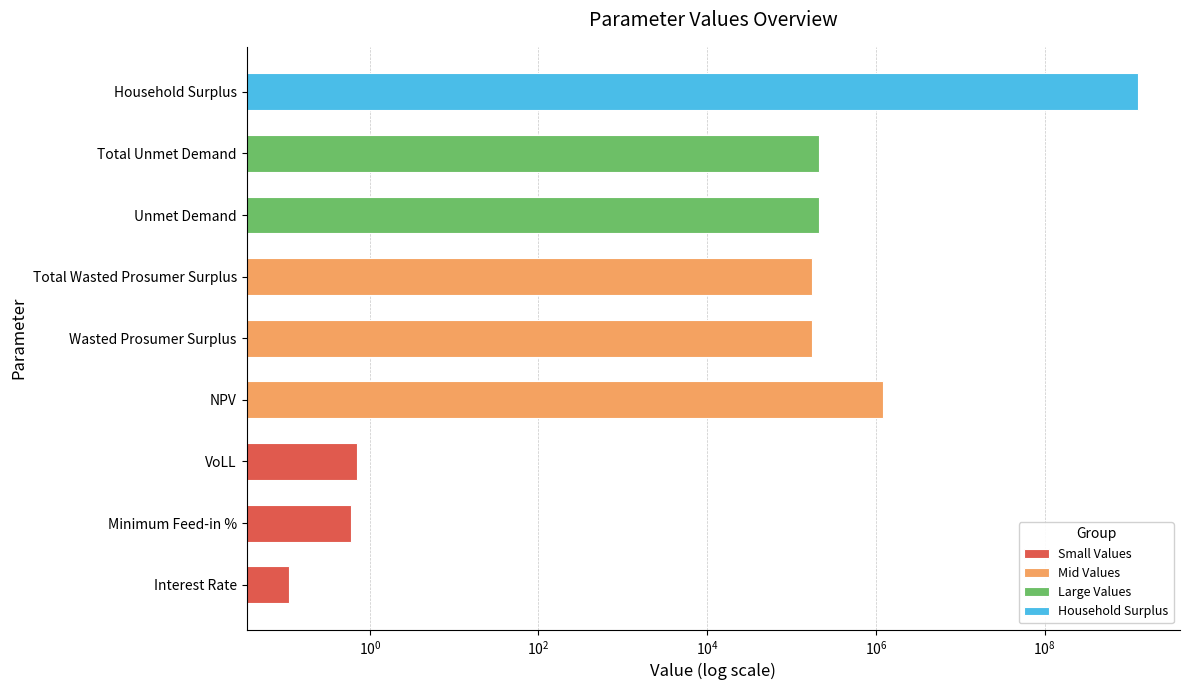

How many values exceed 173398?

6